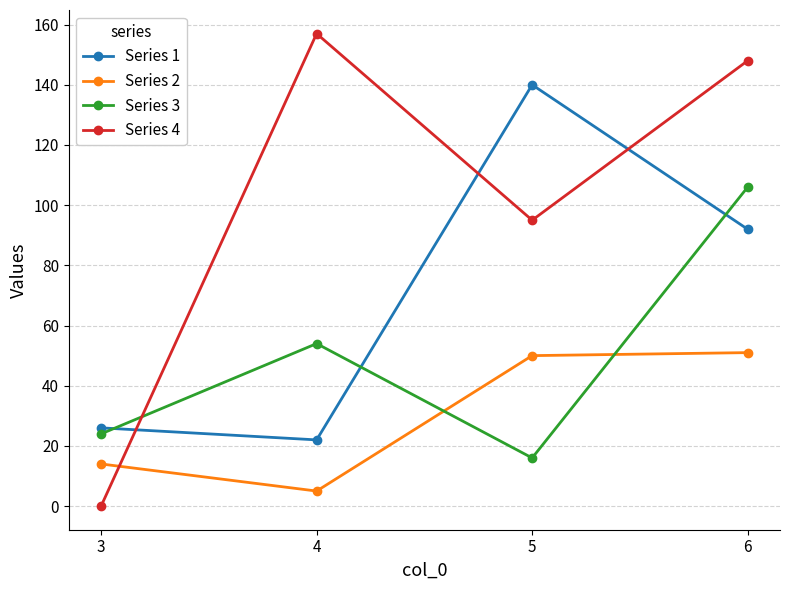

What is the approximate value of Series 1 at 6, to the nearest 5?

90